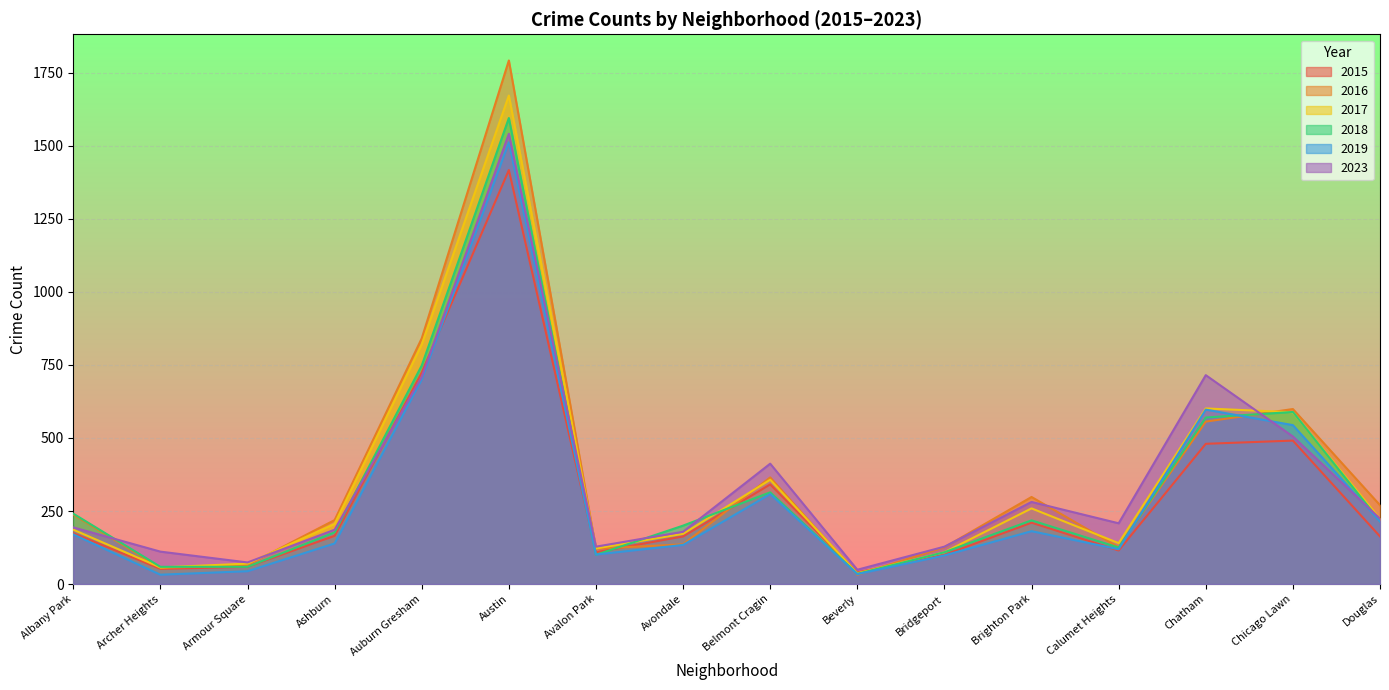

At how many categories does at least one series exceed 148?

11